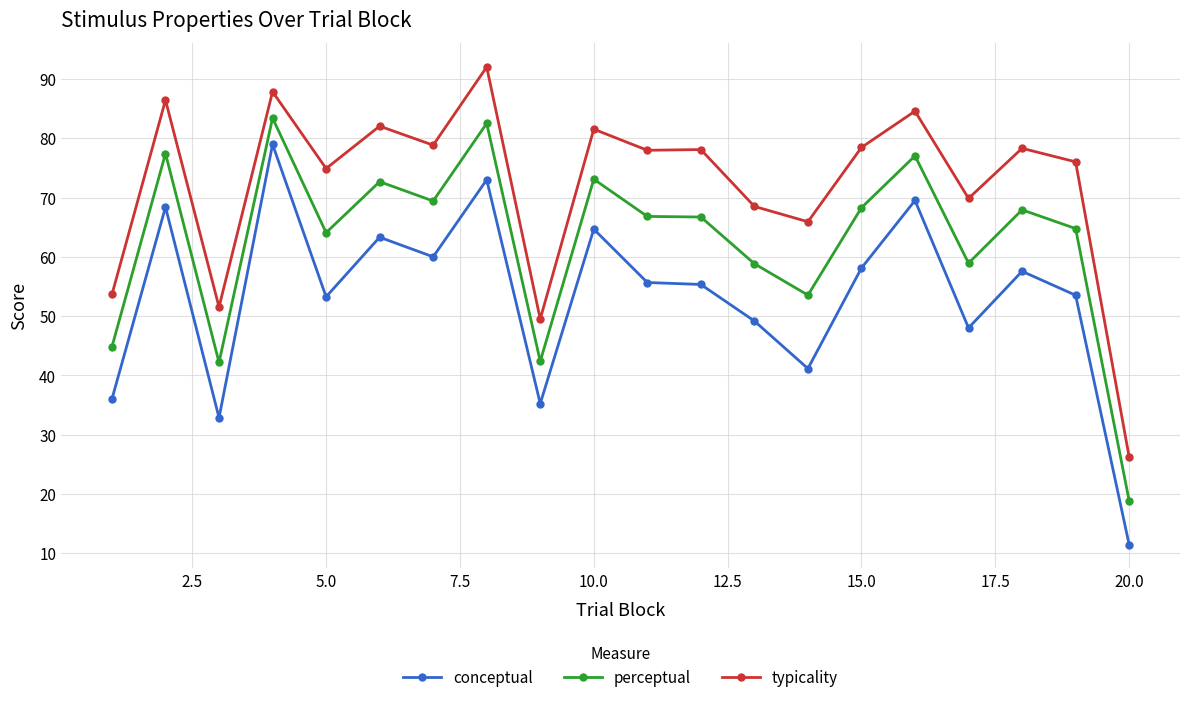

What are all the series names shown in the legend?

conceptual, perceptual, typicality